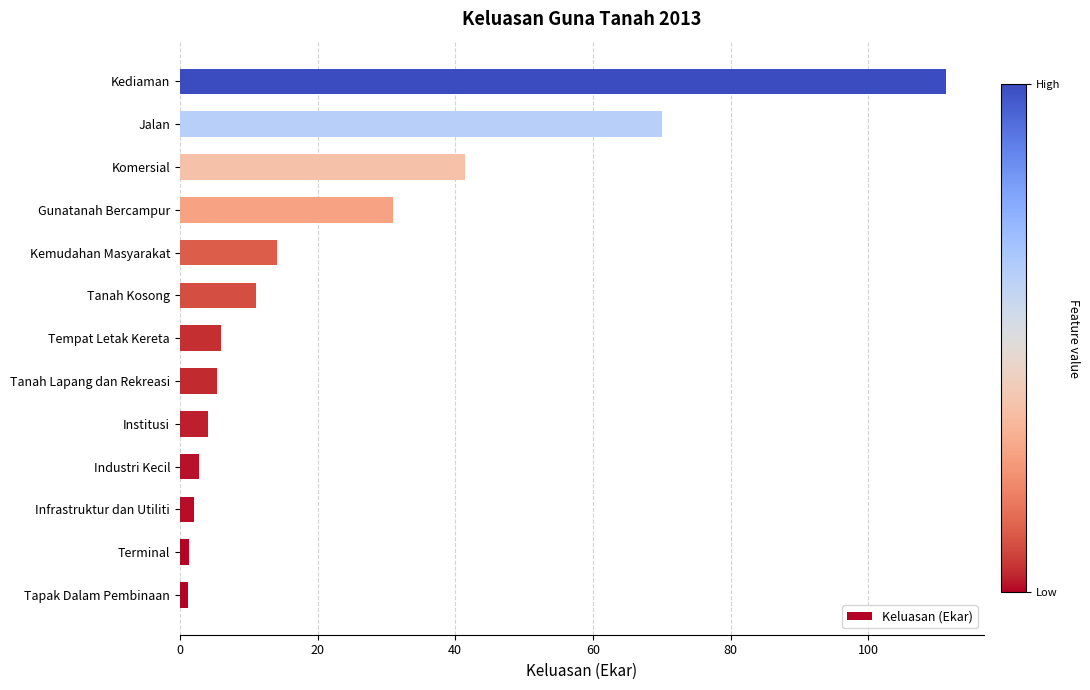

What is the sum of the values at Gunatanah Bercampur and Jalan?

101.0